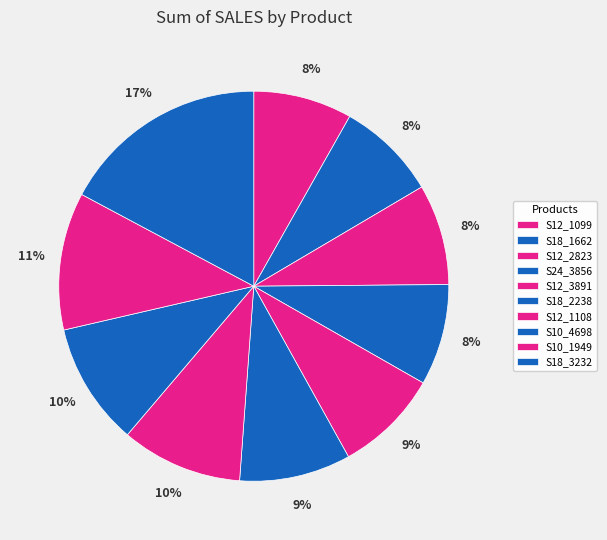

Count the number of slices in the pie.

10